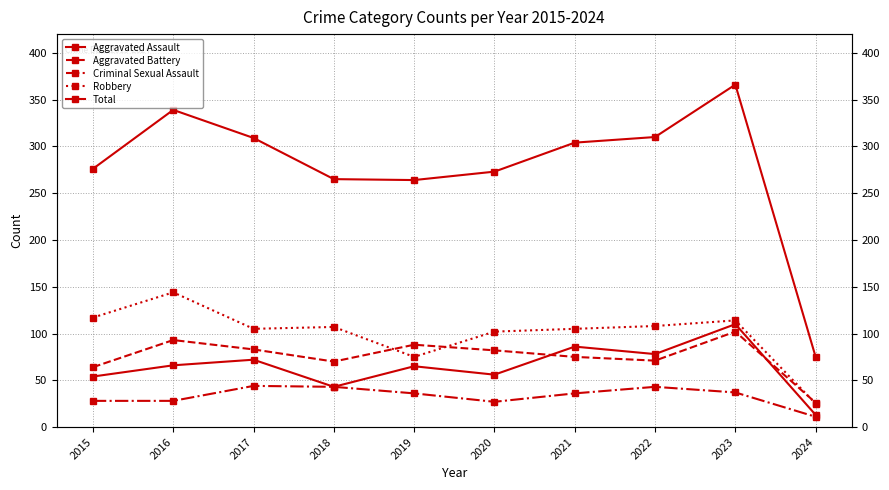

The value of Total at 2020 is 131. True or false?

False